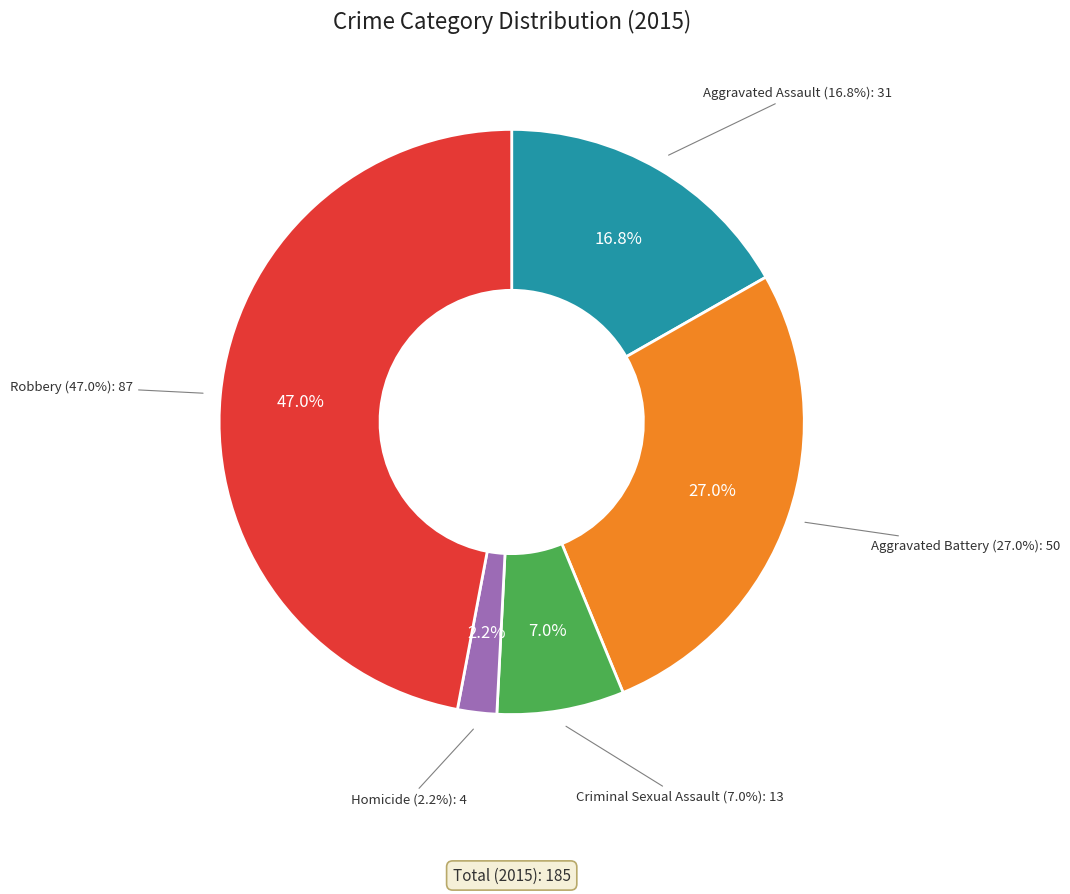

How many segments does this pie chart have?

5